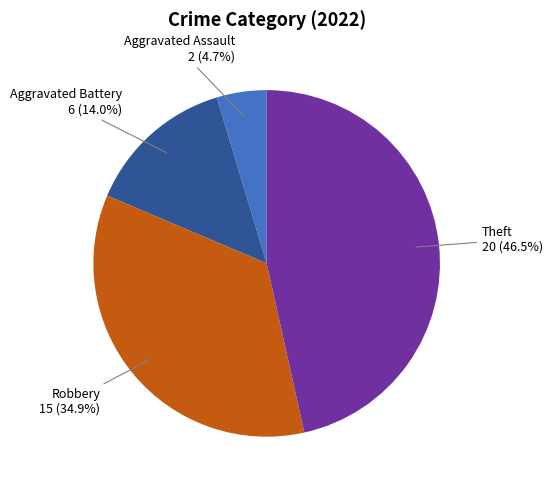

What is the ratio of the value at Robbery to the value at Aggravated Battery?

2.5